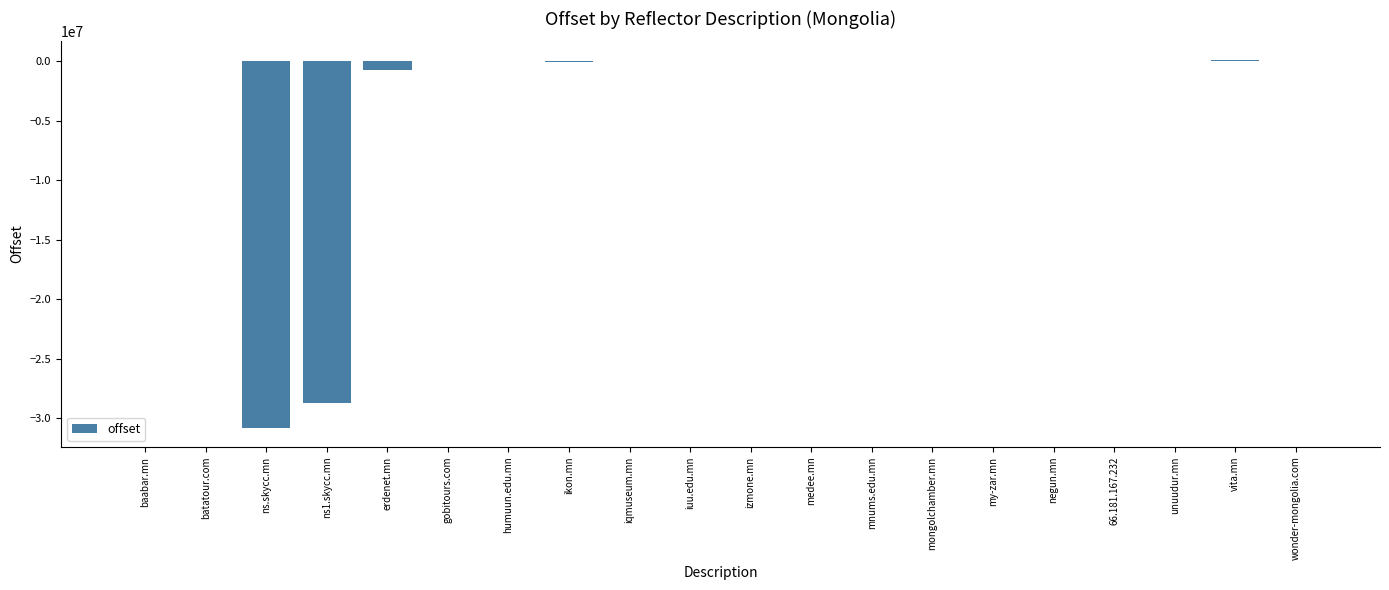

The value at ns1.skycc.mn is -28741809. True or false?

True